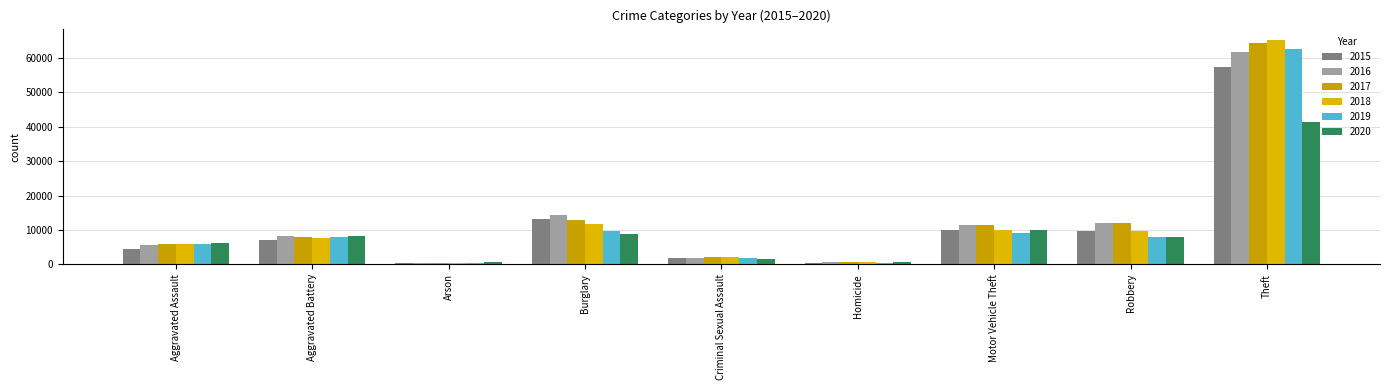

Which series has the largest range (max minus min)?

2018